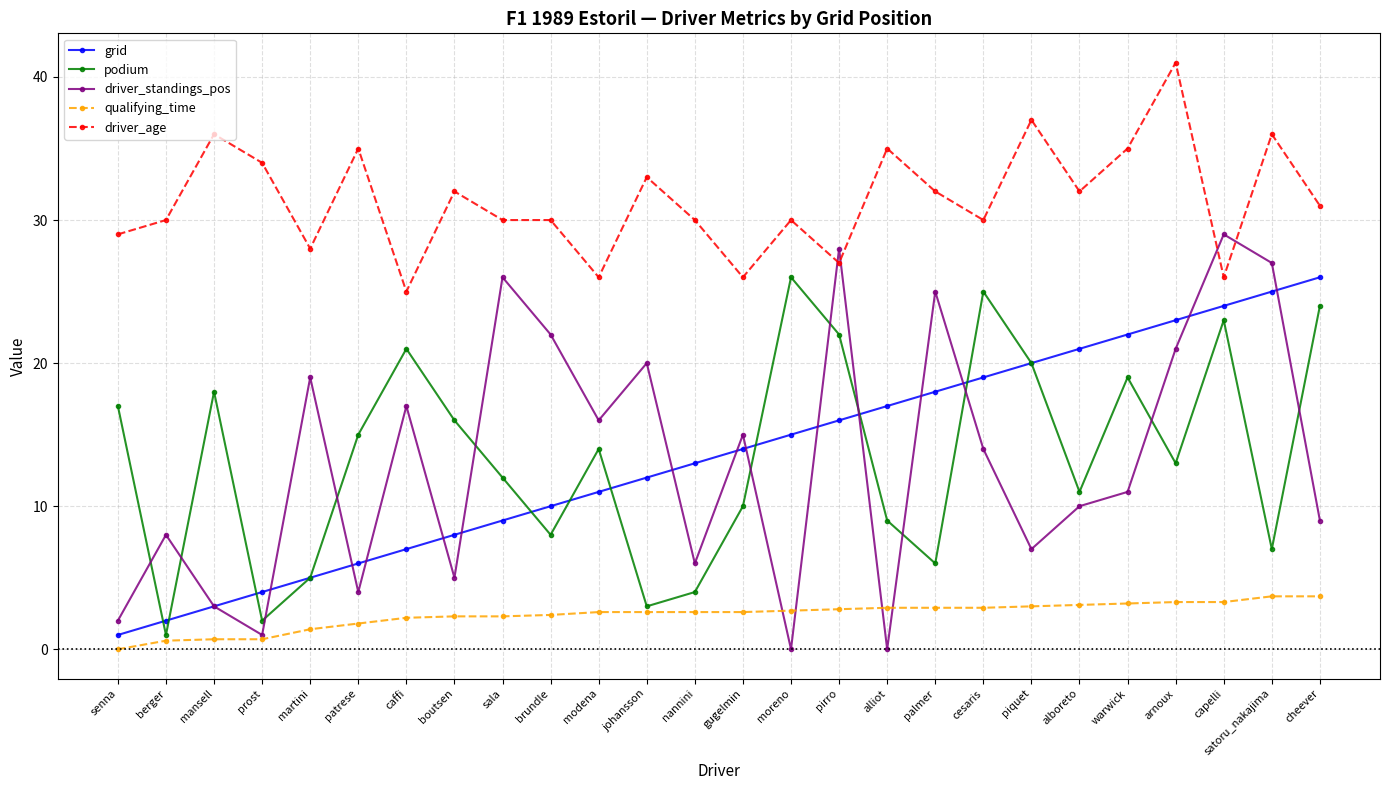

What is the spread (max minus min) of values at moreno?

30.0